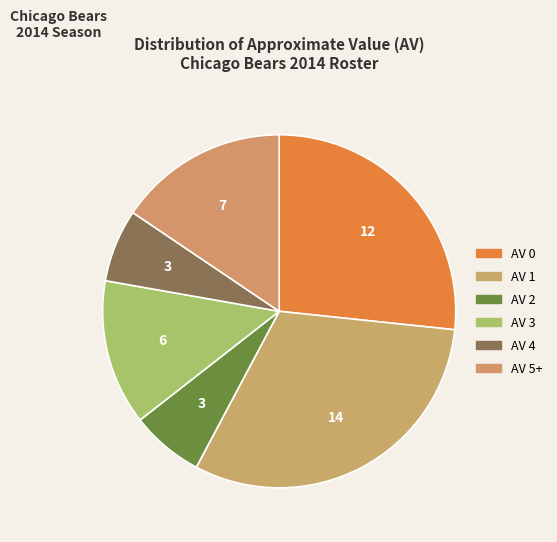

Is it true that AV 2 is 7% of the pie?

True